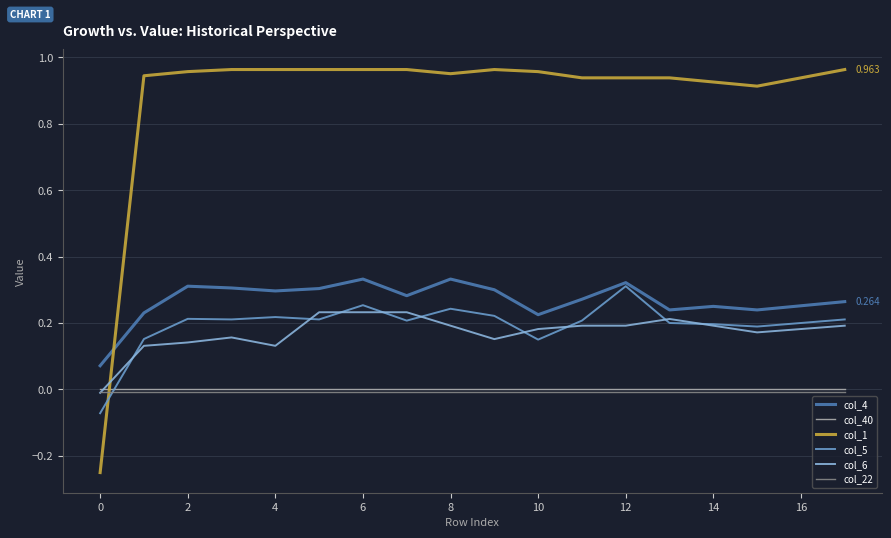

True or false: col_4 and col_6 intersect in this chart.

False